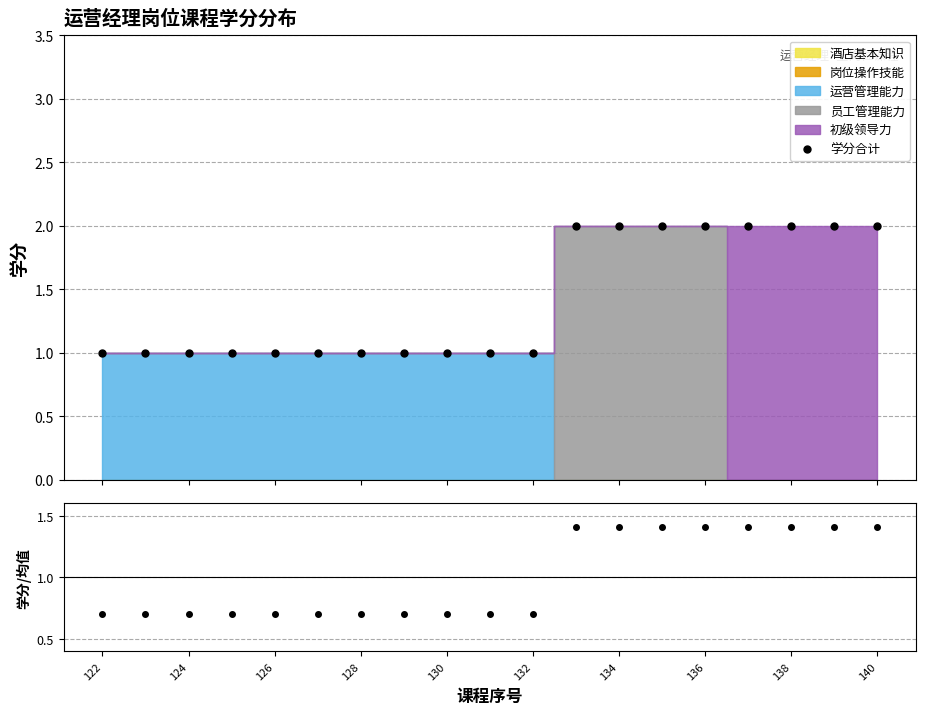

How many categories are shown in the chart?

19